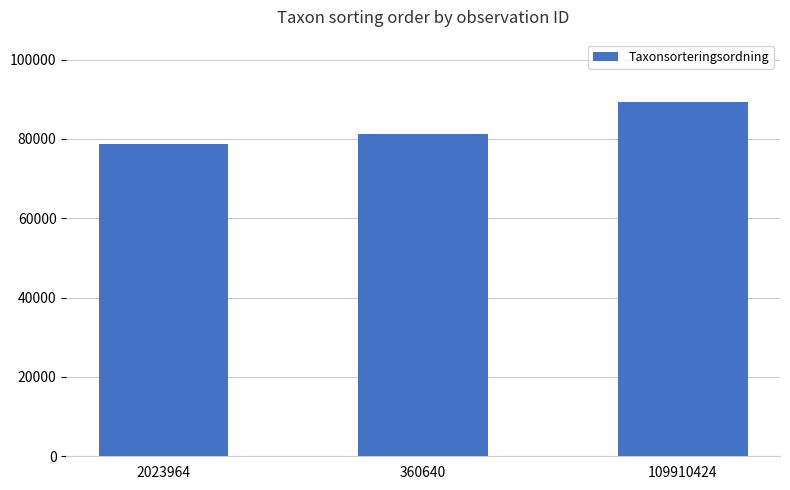

How many values are below 81236?

1